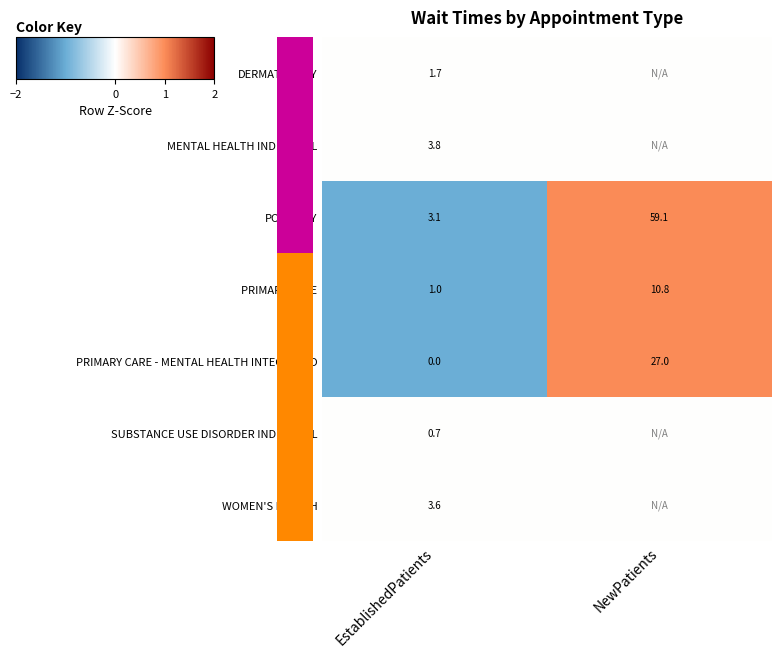

Which category has the lowest value in the PODIATRY series?

EstablishedPatients